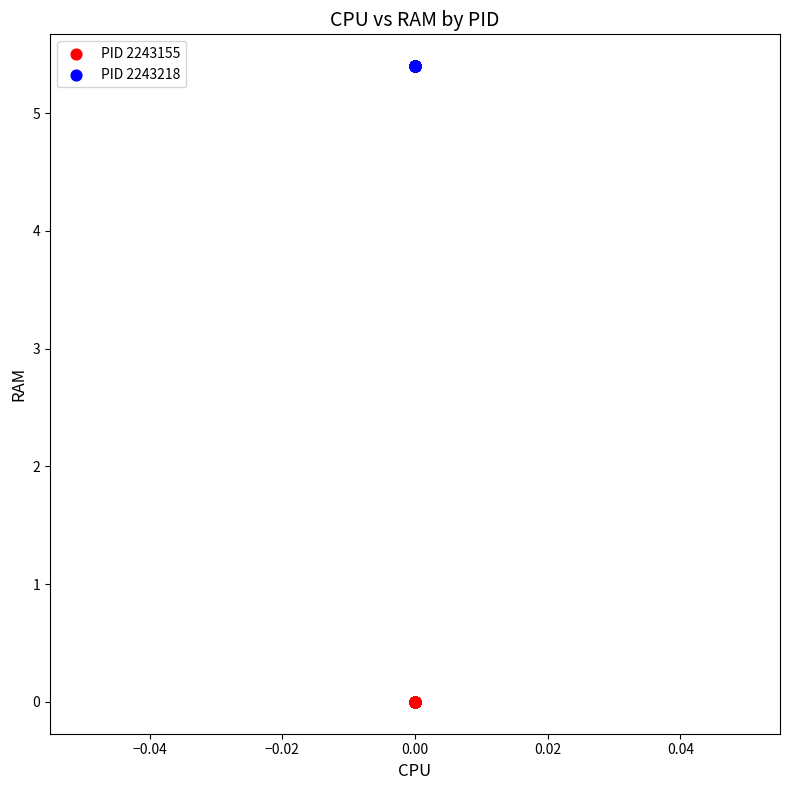

Which series reaches the maximum Y coordinate?

PID 2243218